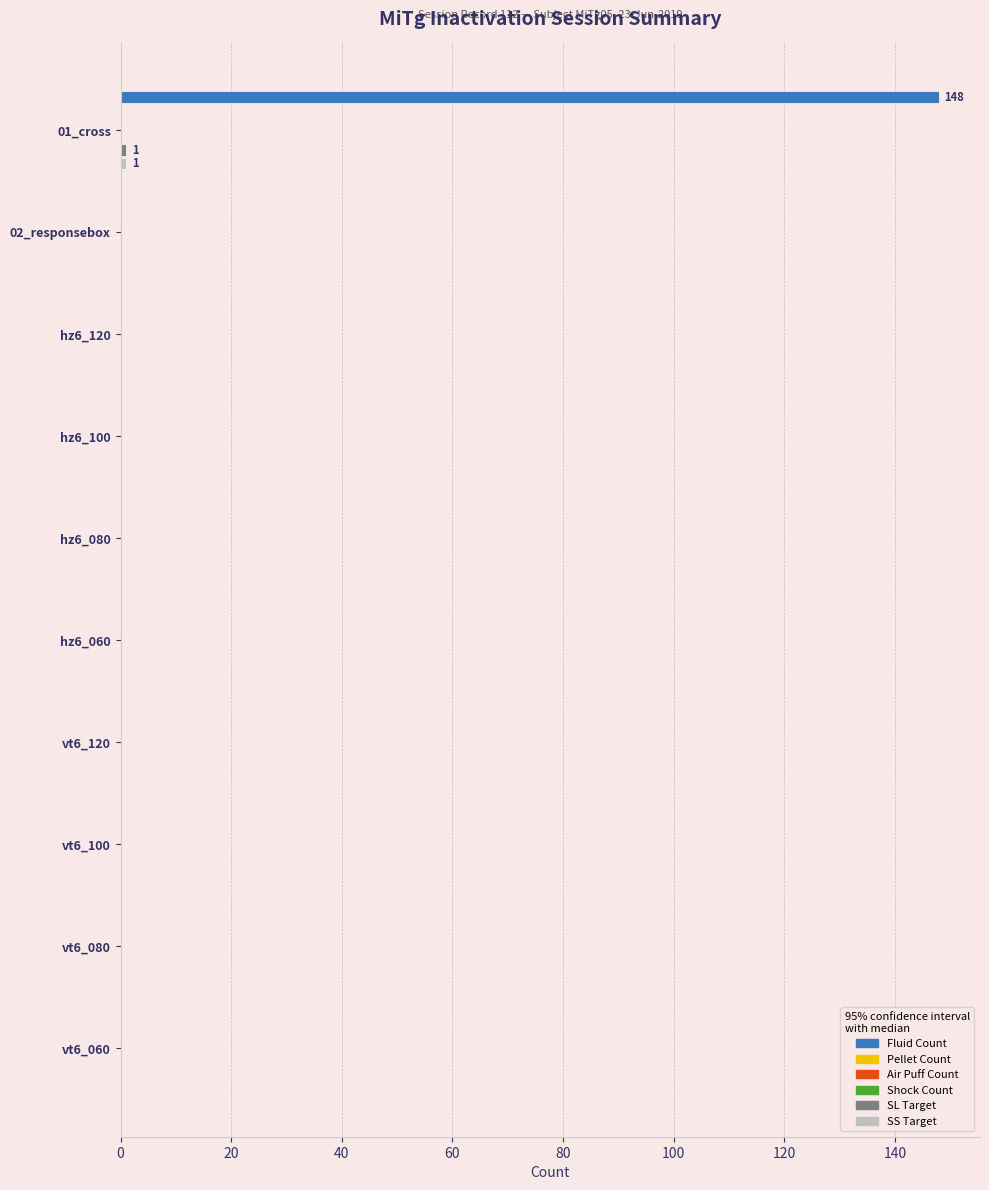

How many groups of bars are there?

10